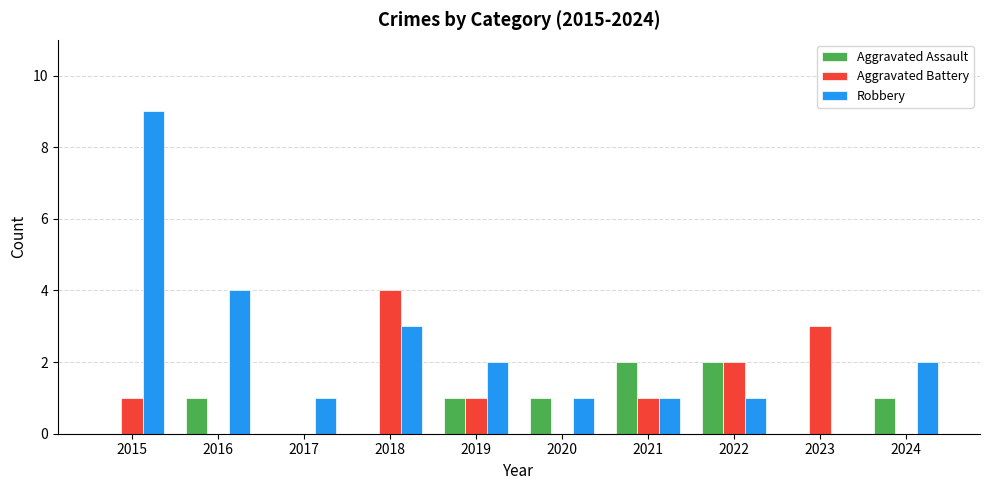

At which category does the chart reach its peak across all series?

2015